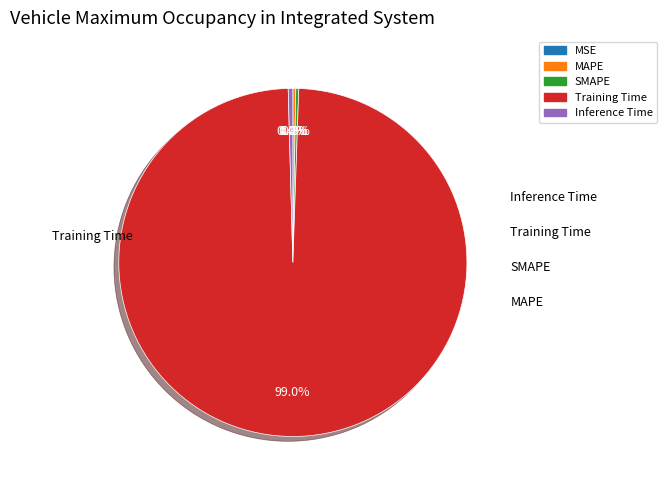

What is the smallest slice in the pie chart?

MSE